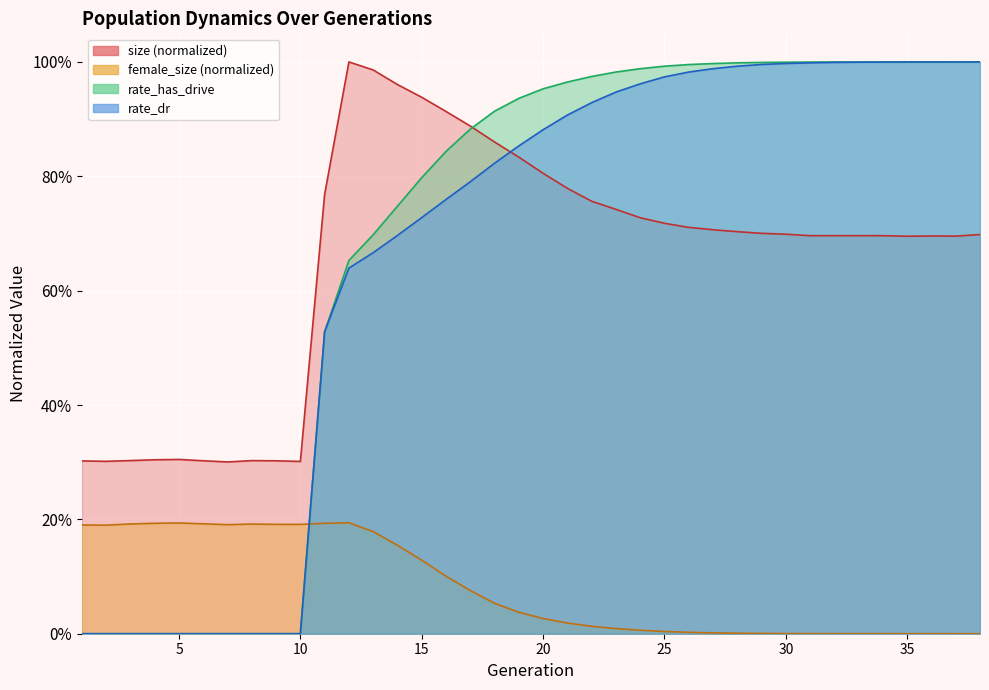

What are all the series names shown in the legend?

size, female_size, rate_dr, rate_has_drive